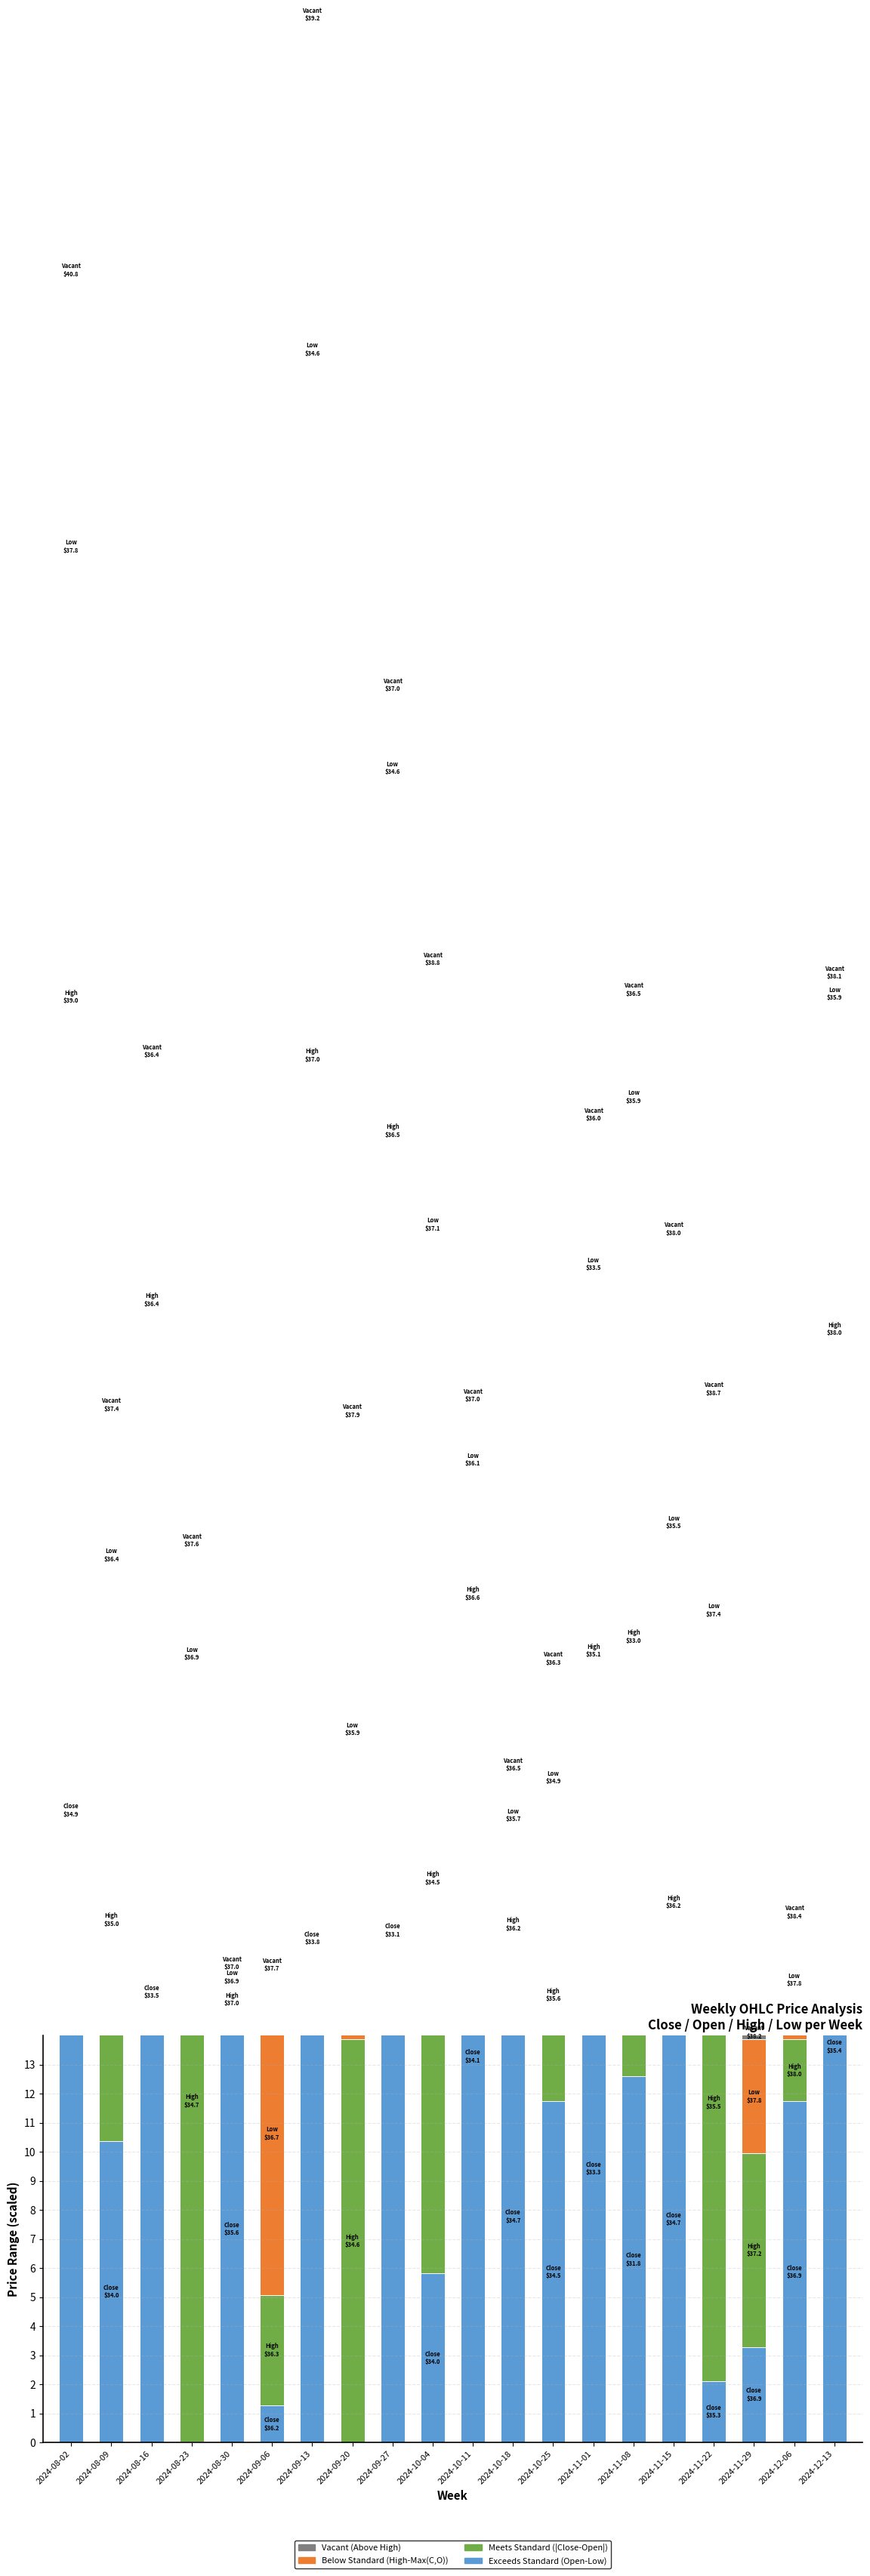

What is the average value of the Below Standard (High-Max(C,O)) series?

9.4